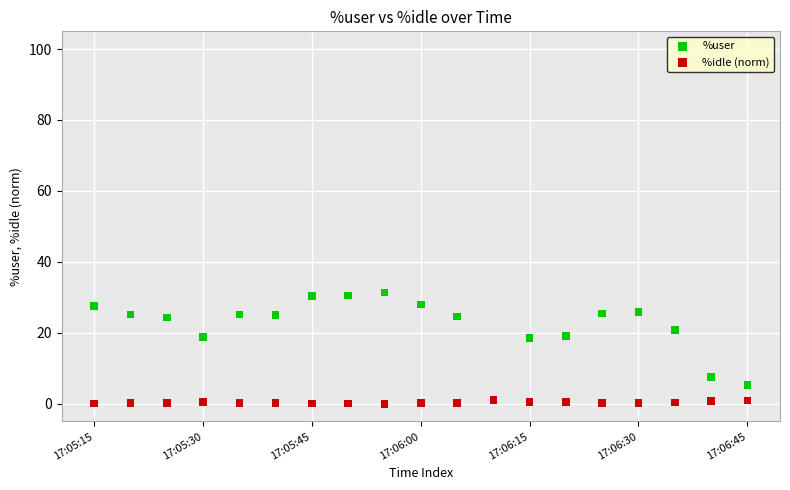

Which series reaches the maximum Y coordinate?

%user